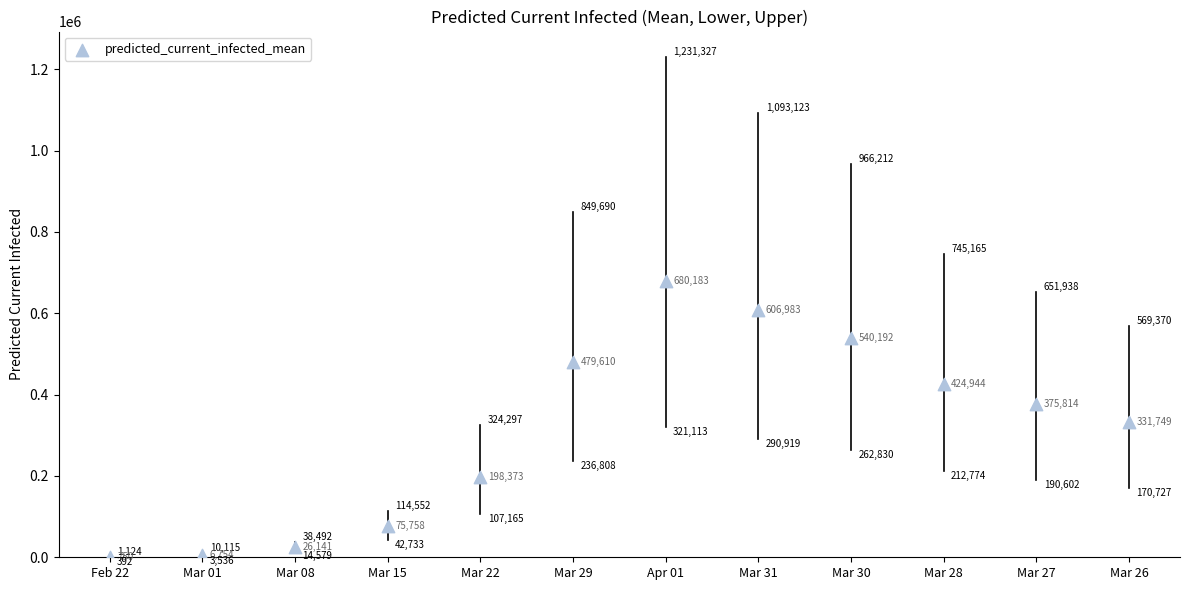

What Y value in the scatter plot is closest to 340466?

331749